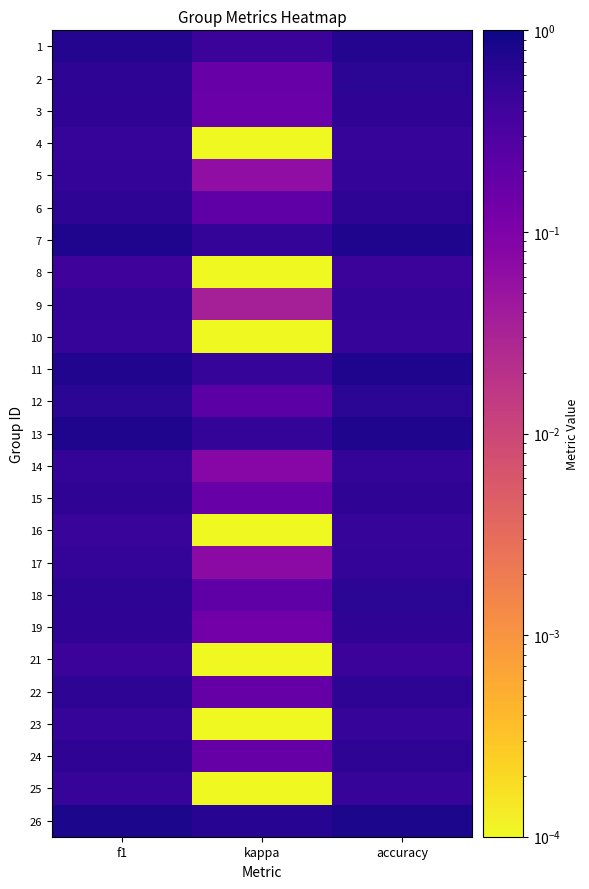

Reading left to right, list all the values displayed in this chart.

1: f1=0.7	kappa=0.4	accuracy=0.7
2: f1=0.6	kappa=0.2	accuracy=0.6
3: f1=0.6	kappa=0.2	accuracy=0.6
4: f1=0.5	kappa=0.0	accuracy=0.5
5: f1=0.5	kappa=0.1	accuracy=0.5
6: f1=0.6	kappa=0.2	accuracy=0.6
7: f1=0.8	kappa=0.5	accuracy=0.8
8: f1=0.4	kappa=0.0	accuracy=0.4
9: f1=0.5	kappa=0.0	accuracy=0.5
10: f1=0.5	kappa=0.0	accuracy=0.5
11: f1=0.7	kappa=0.5	accuracy=0.8
12: f1=0.6	kappa=0.2	accuracy=0.6
13: f1=0.8	kappa=0.5	accuracy=0.8
14: f1=0.5	kappa=0.1	accuracy=0.5
15: f1=0.6	kappa=0.2	accuracy=0.6
16: f1=0.5	kappa=0.0	accuracy=0.5
17: f1=0.5	kappa=0.1	accuracy=0.5
18: f1=0.6	kappa=0.2	accuracy=0.6
19: f1=0.6	kappa=0.1	accuracy=0.6
21: f1=0.5	kappa=0.0	accuracy=0.5
22: f1=0.6	kappa=0.2	accuracy=0.6
23: f1=0.5	kappa=0.0	accuracy=0.5
24: f1=0.6	kappa=0.2	accuracy=0.6
25: f1=0.5	kappa=0.0	accuracy=0.5
26: f1=0.8	kappa=0.7	accuracy=0.8